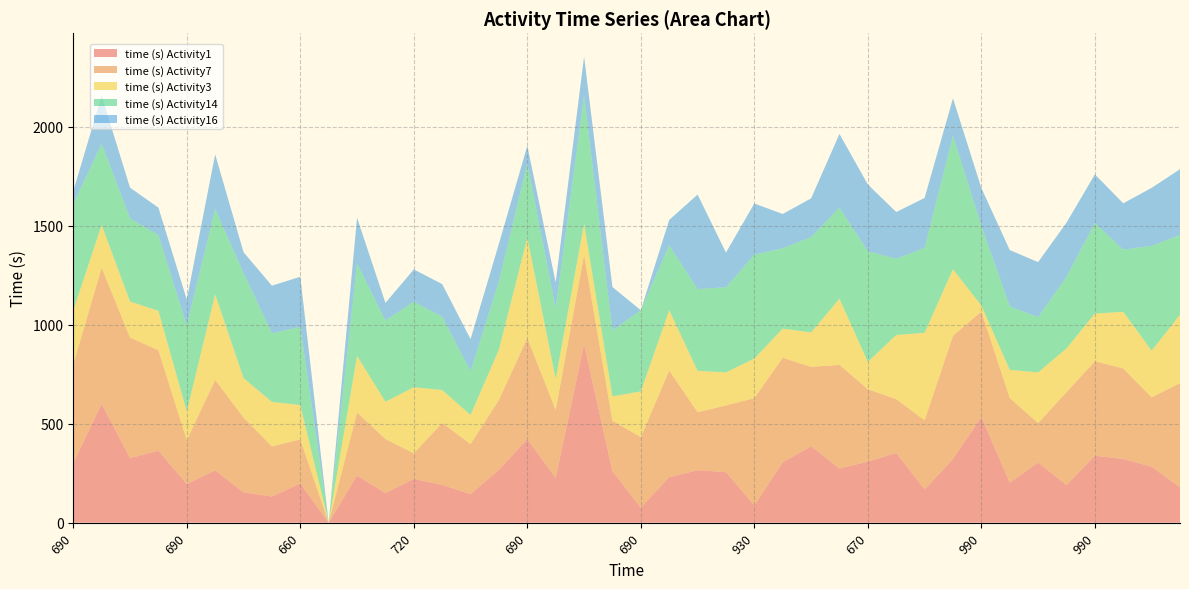

Reading right to left, extract all data points from this chart.

time (s) Activity1: 178	283	322	338	190	304	202	534	321	168	352	308	274	386	305	87	255	265	230	76	260	902	226	422	267	144	191	221	149	238	0	198	132	153	264	195	364	326	600	301
time (s) Activity7: 527	350	457	477	469	199	428	532	623	349	272	366	523	401	528	542	337	293	539	356	255	451	343	511	353	253	313	129	274	318	0	223	253	378	457	222	507	609	688	499
time (s) Activity3: 345	236	286	241	221	256	142	31	336	442	324	138	334	174	147	200	167	209	304	231	123	157	157	506	255	147	166	334	188	286	0	173	225	199	432	145	199	182	215	272
time (s) Activity14: 403	529	314	457	362	279	321	403	674	429	385	559	460	481	406	525	430	413	328	410	333	645	358	374	344	221	370	432	410	467	0	395	347	531	431	434	382	420	411	537
time (s) Activity16: 332	293	234	246	273	278	284	190	189	252	236	337	372	196	173	258	175	477	128	0	219	199	129	90	190	162	165	163	89	231	0	253	240	105	276	131	139	155	242	66